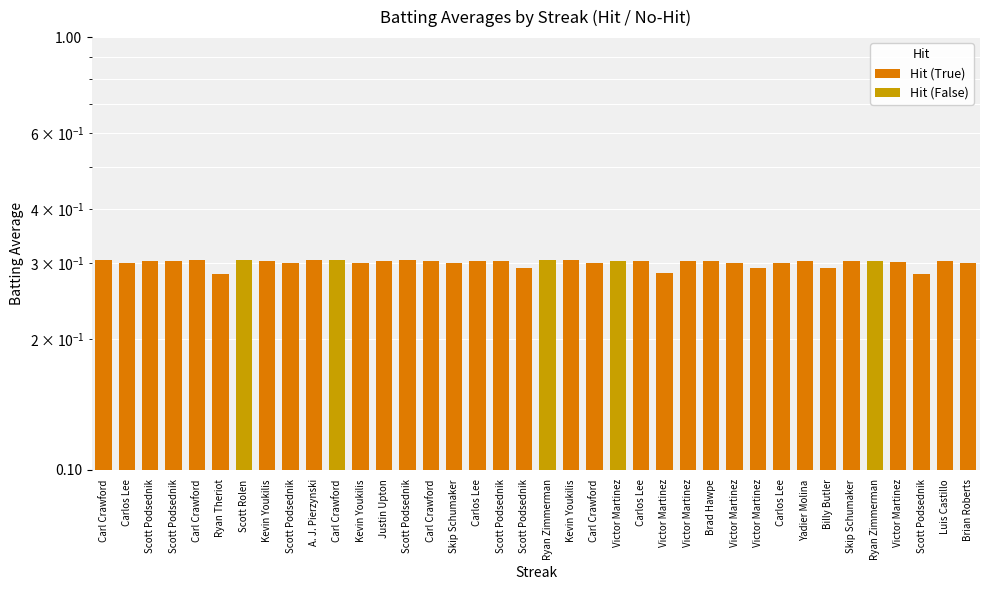

Rank the categories by Hit (False) value from lowest to highest.

Carl Crawford, Carlos Lee, Scott Podsednik, Scott Podsednik, Carl Crawford, Ryan Theriot, Kevin Youkilis, Scott Podsednik, A. J. Pierzynski, Kevin Youkilis, Justin Upton, Scott Podsednik, Carl Crawford, Skip Schumaker, Carlos Lee, Scott Podsednik, Scott Podsednik, Kevin Youkilis, Carl Crawford, Carlos Lee, Victor Martinez, Victor Martinez, Brad Hawpe, Victor Martinez, Victor Martinez, Carlos Lee, Yadier Molina, Billy Butler, Skip Schumaker, Victor Martinez, Scott Podsednik, Luis Castillo, Brian Roberts, Victor Martinez, Ryan Zimmerman, Scott Rolen, Carl Crawford, Ryan Zimmerman